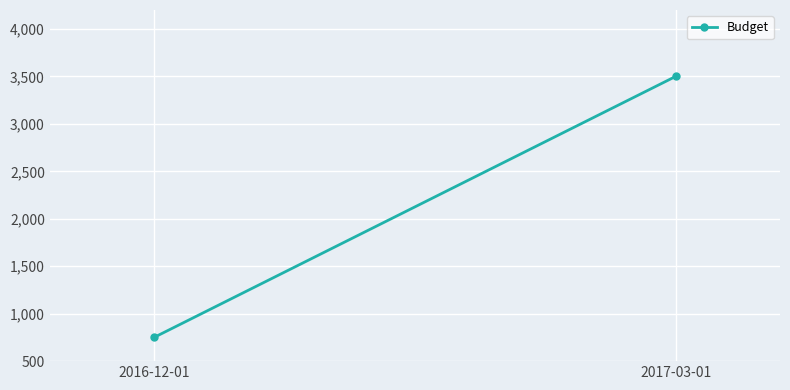

Is it true that the value at 2016-12-01 is 750?

True